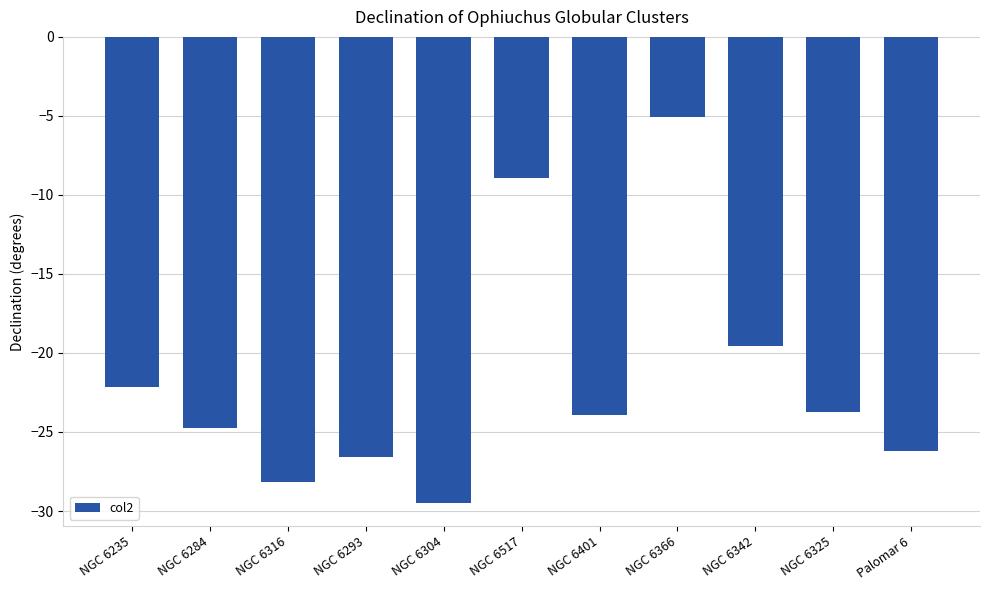

How many bars are there in total?

11